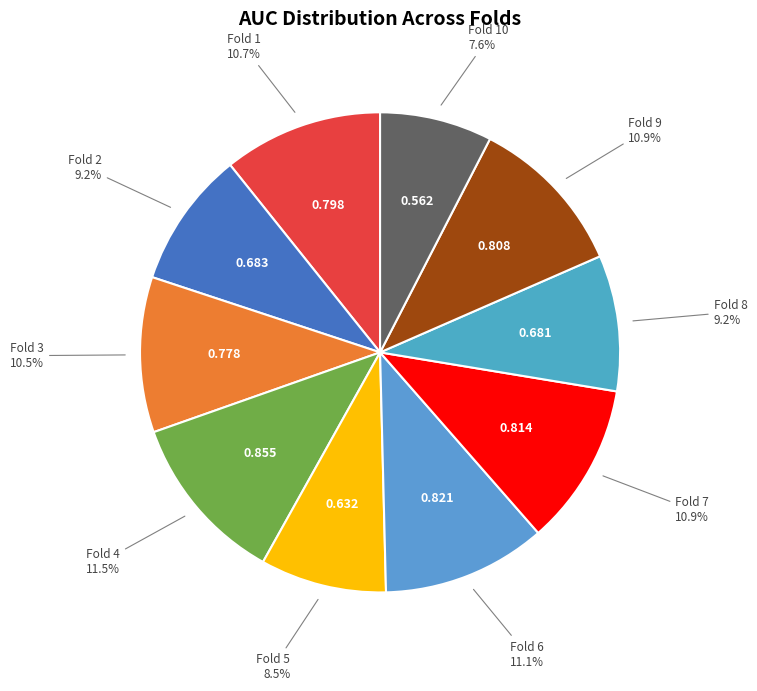

Does any single category account for the majority?

No